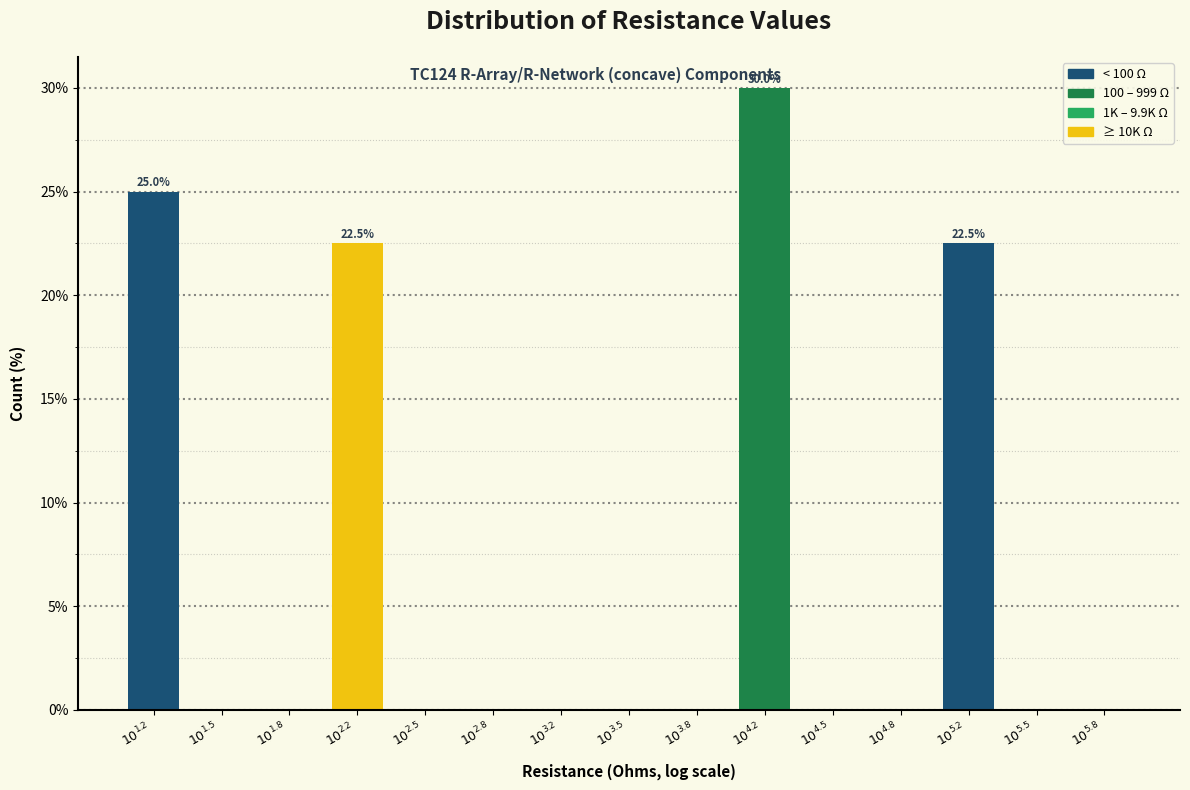

What is the greatest value displayed?

30.0